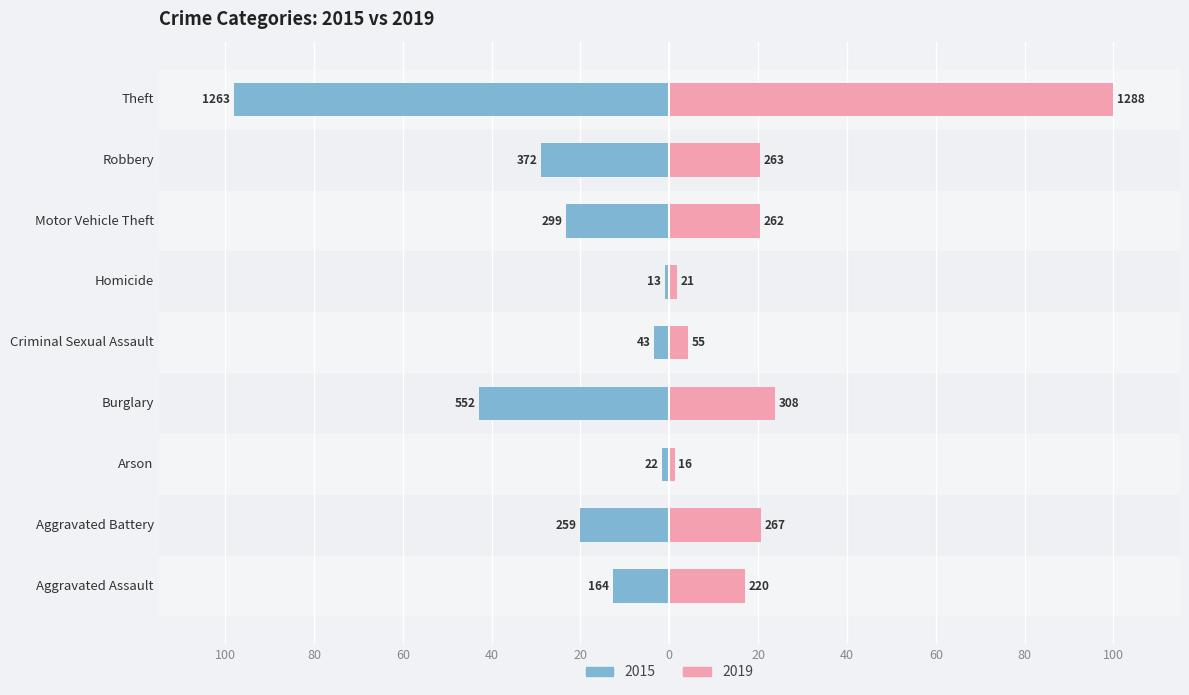

Reading left to right, what are all the values shown in this chart?

2015: Aggravated Assault=-12.7	Aggravated Battery=-20.1	Arson=-1.7	Burglary=-42.9	Criminal Sexual Assault=-3.3	Homicide=-1.0	Motor Vehicle Theft=-23.2	Robbery=-28.9	Theft=-98.1
2019: Aggravated Assault=17.1	Aggravated Battery=20.7	Arson=1.2	Burglary=23.9	Criminal Sexual Assault=4.3	Homicide=1.6	Motor Vehicle Theft=20.3	Robbery=20.4	Theft=100.0